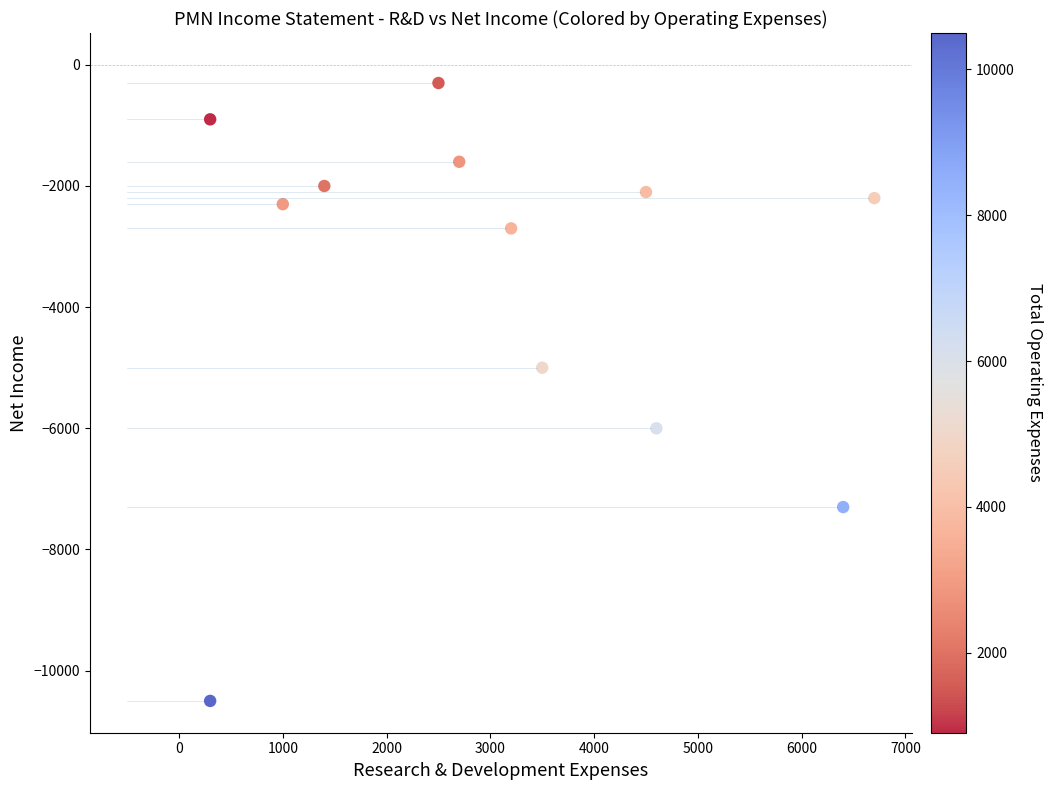

What Y value in the scatter plot is closest to -5400?

-5000